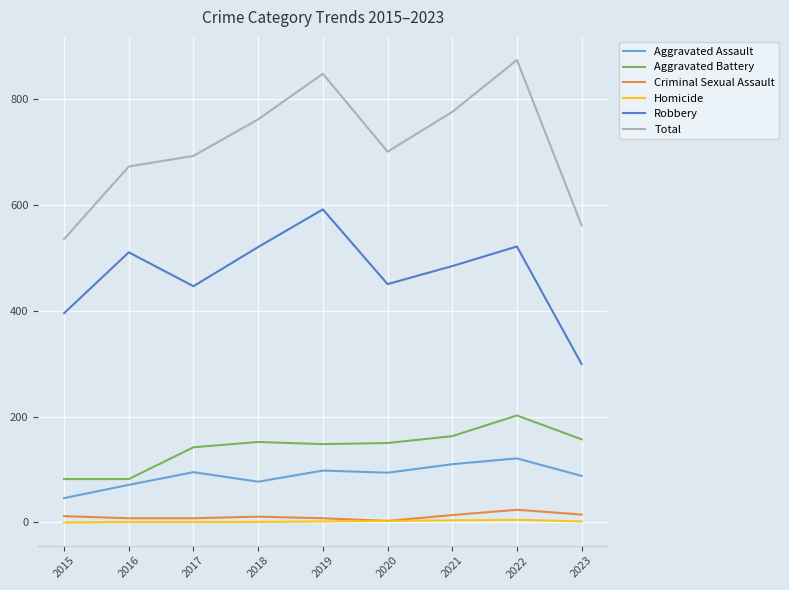

True or false: Total has more than 0 points higher than both neighbors.

True